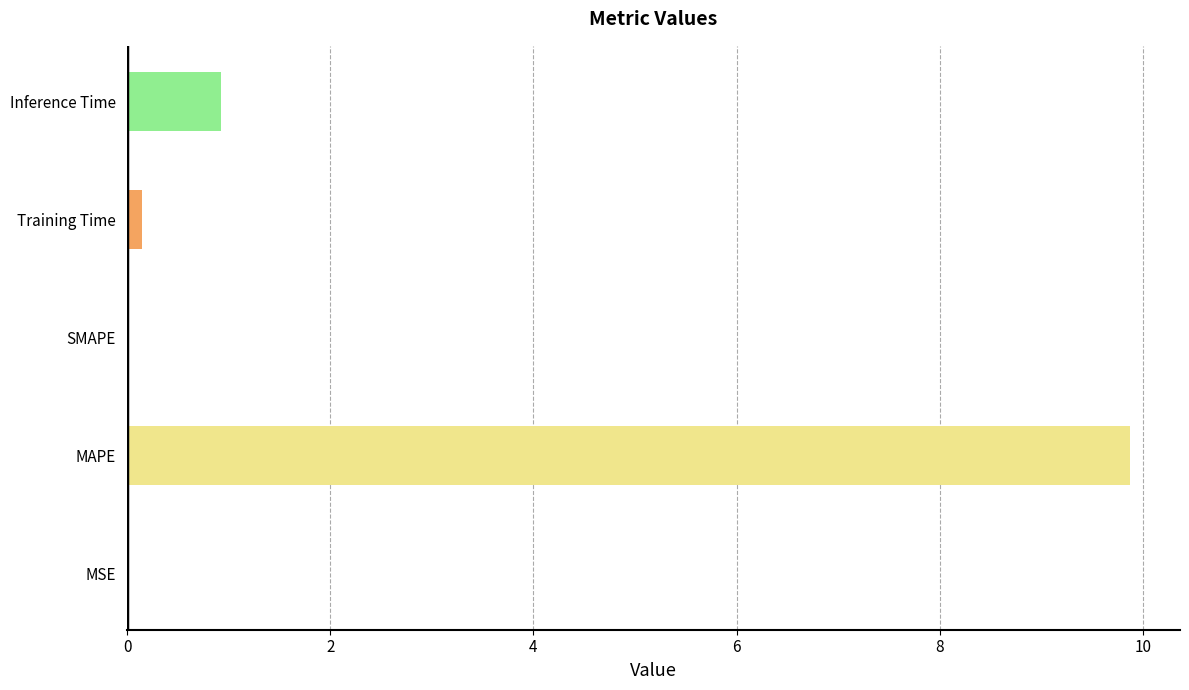

What is the average value?

2.2